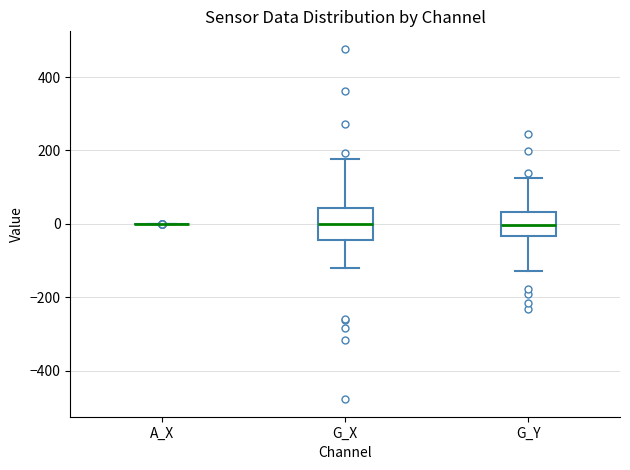

Reading left to right, transcribe this box plot: for each box, give where its median line is, the range the box spans, and where its two whiskers end, as read against the y-axis. The values are not printed on the chart, so give them approximately, as read against the axis.

A_X: box collapsed to a line at 0, whiskers 0 to 0
G_X: median 0, box -40 to 40, whiskers -120 to 180
G_Y: median 0, box -40 to 40, whiskers -120 to 120